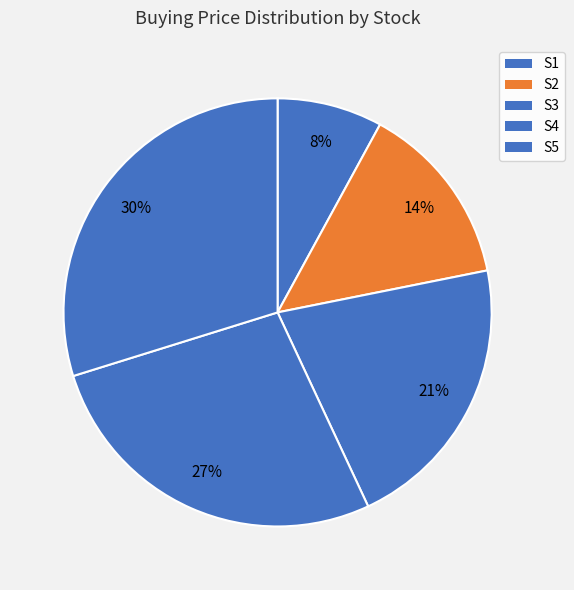

To the nearest percent, what is the average slice percentage?

20%